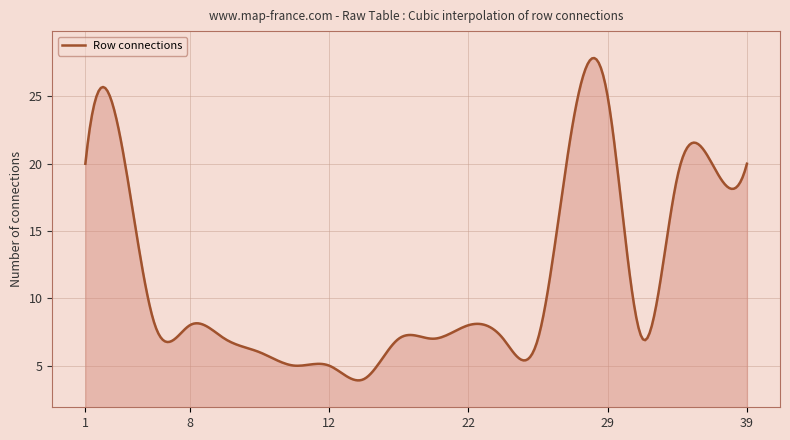

What is the difference between the maximum and minimum values?

23.9